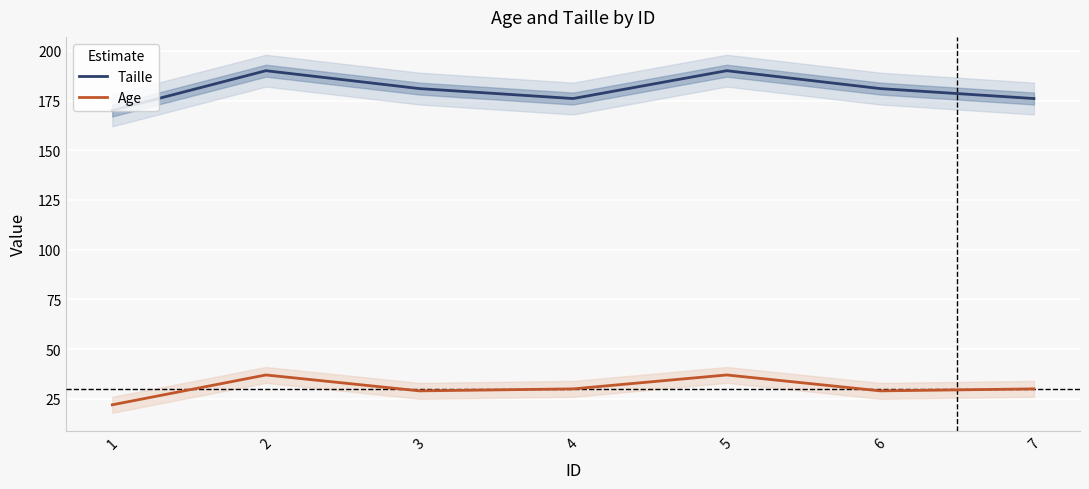

What are all the series names shown in the legend?

Taille, Age